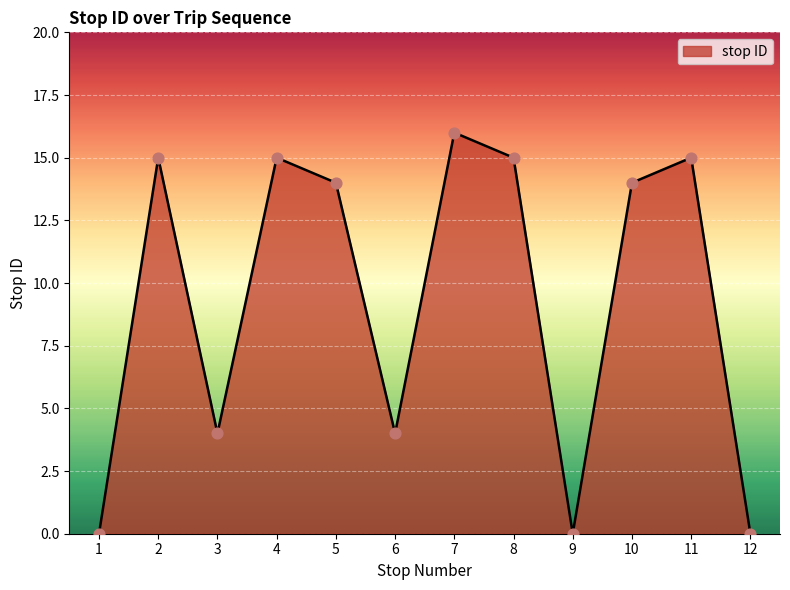

What is the change in value from 6 to 10?

+10